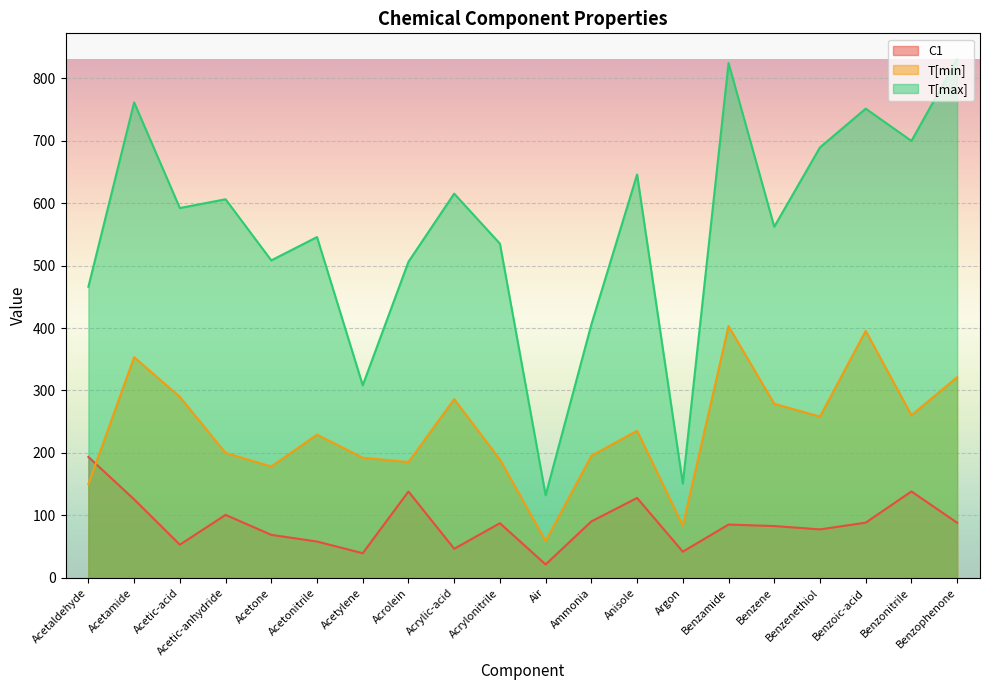

Between Acetone and Air, which series saw the biggest shift?

T[max]